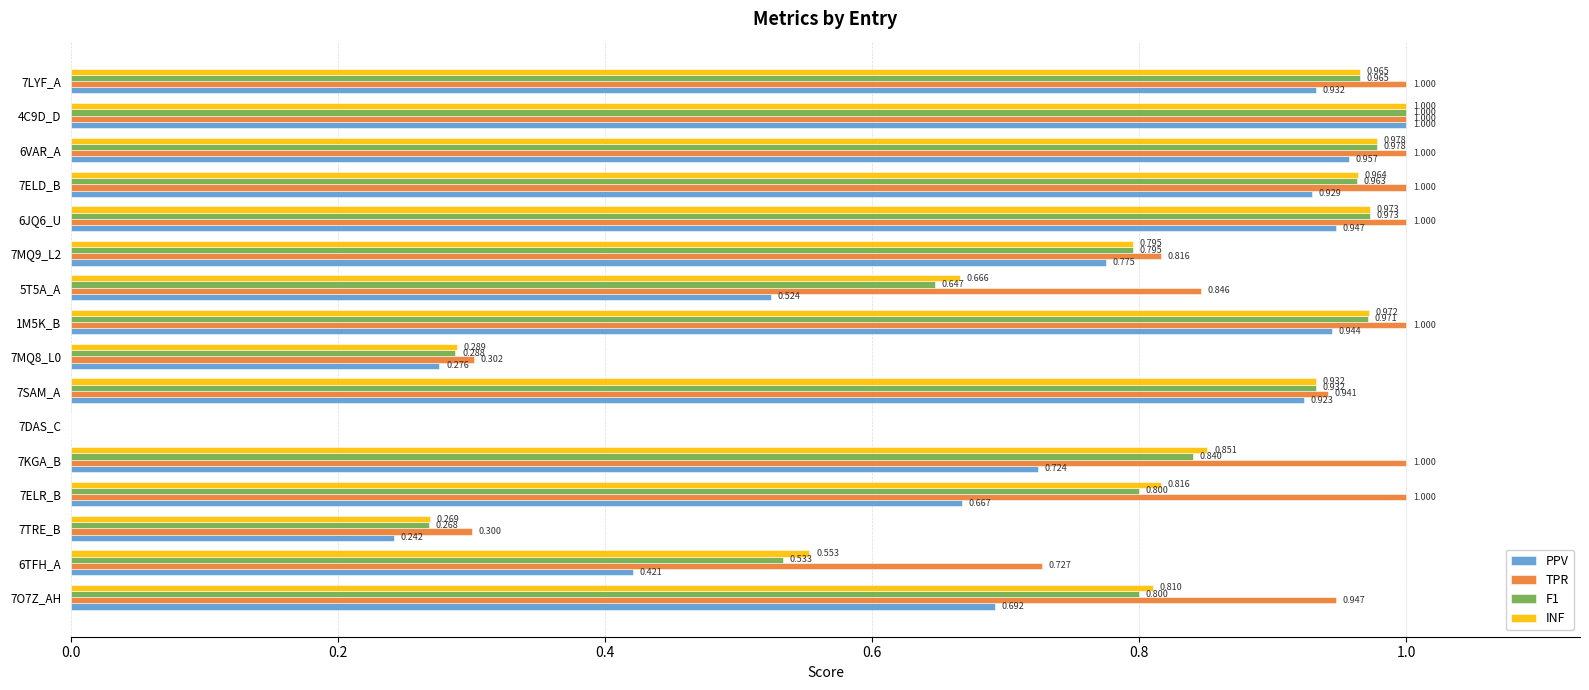

Is the value of TPR at 6VAR_A greater than the value of PPV at 7TRE_B?

Yes